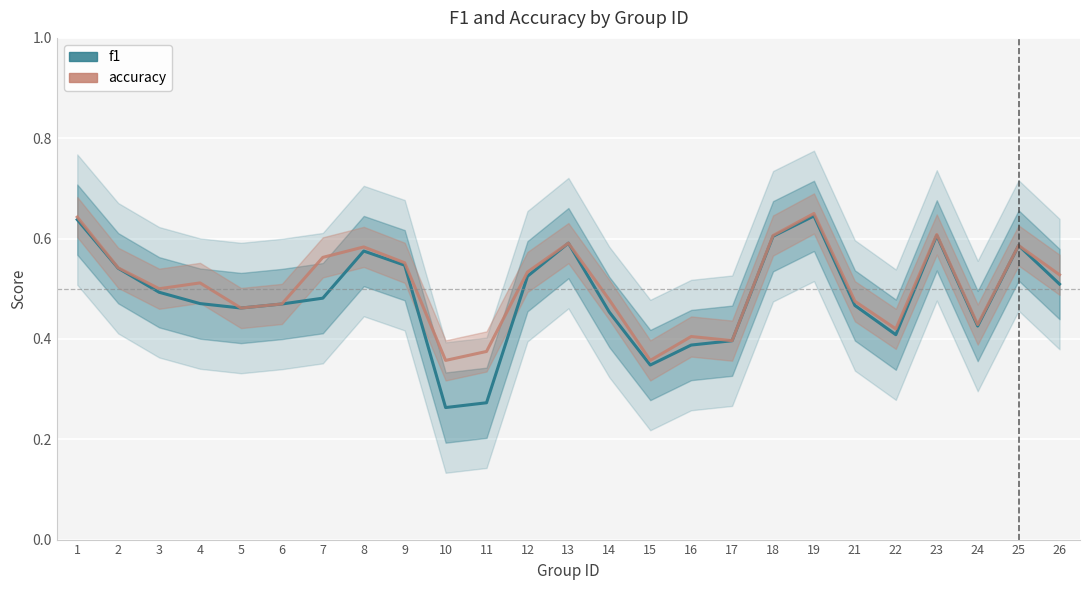

What is the maximum value for f1?

0.6